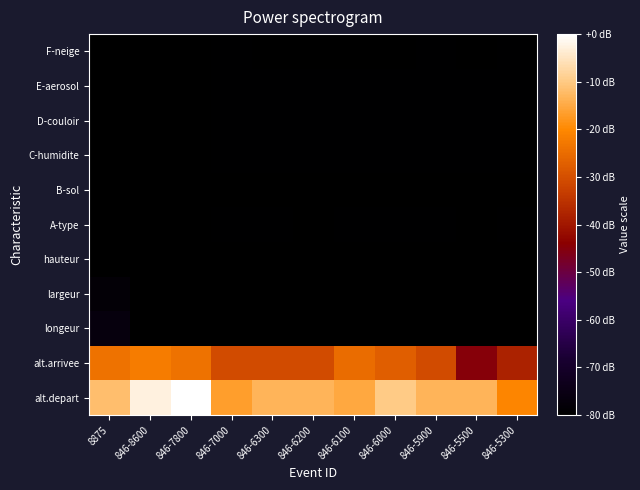

What is the total value across all series at 846-6200?

-762.9